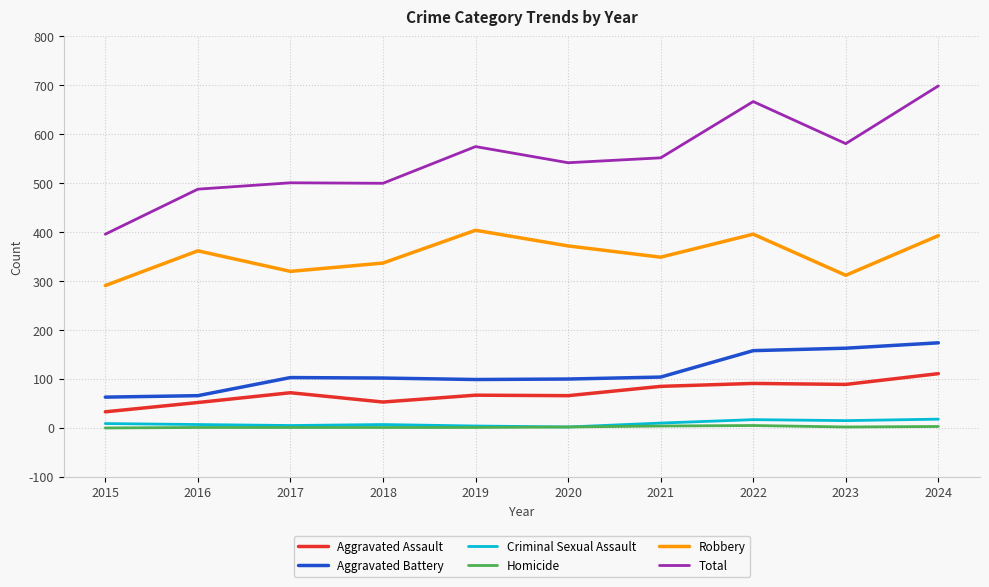

Which category has the lowest value in the Robbery series?

2015